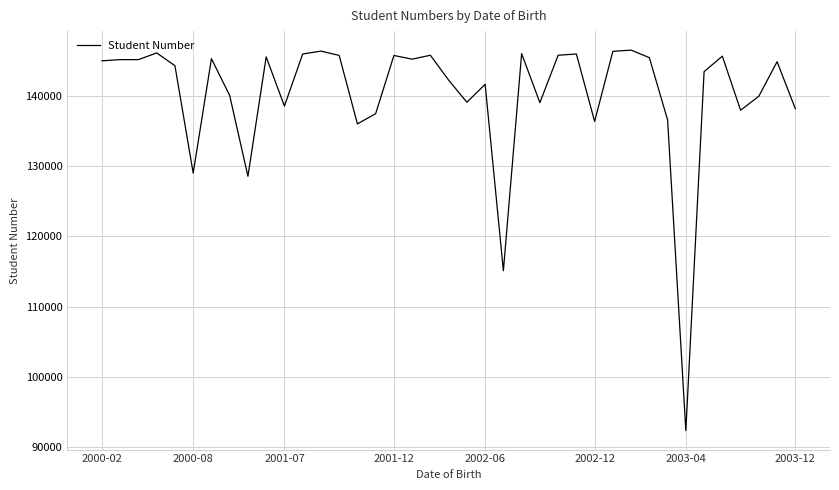

What is the minimum value shown in the chart?

92313